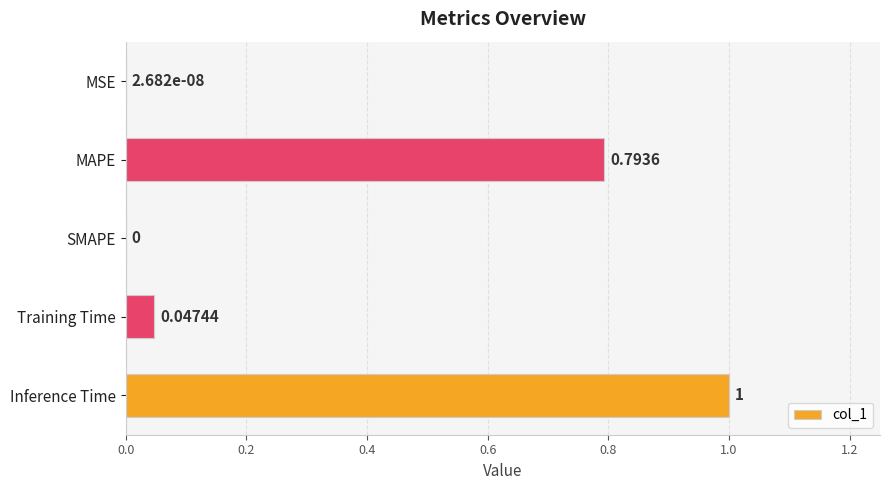

What is the change in value from MSE to Inference Time?

+1.0